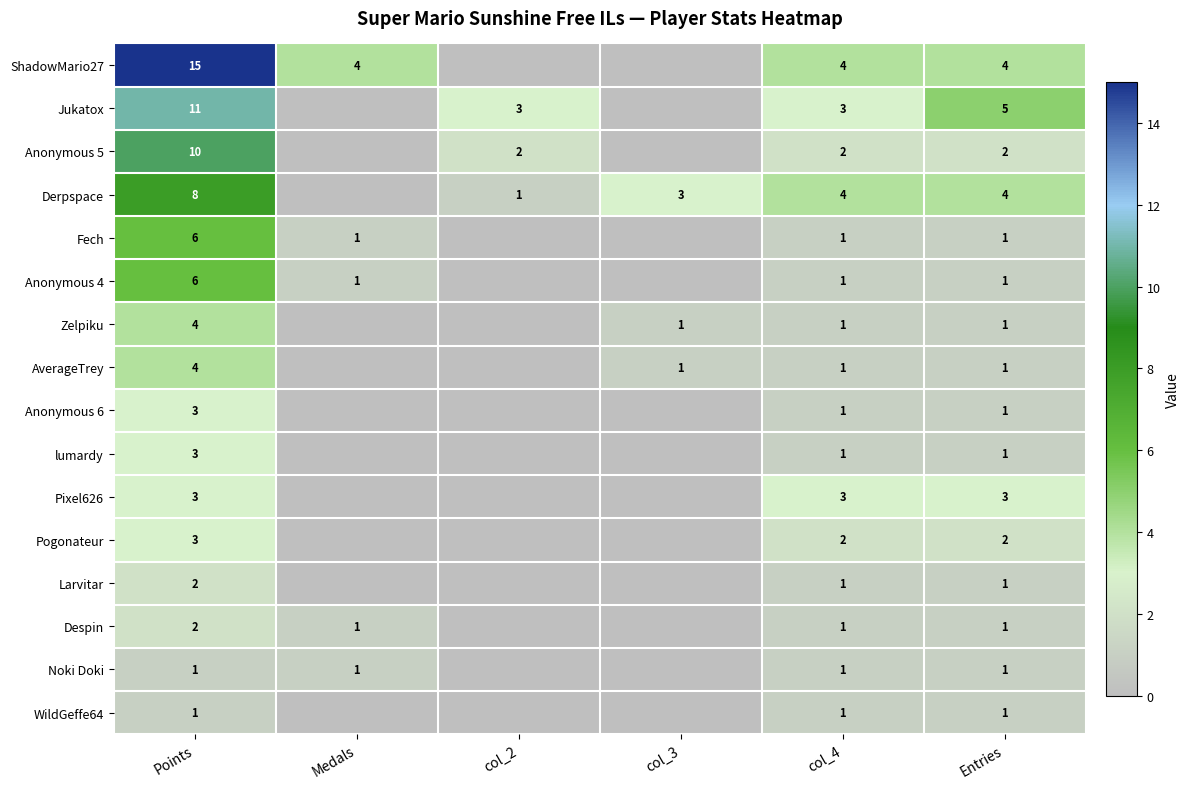

The ShadowMario27 series shows 4 at Entries. True or false?

True